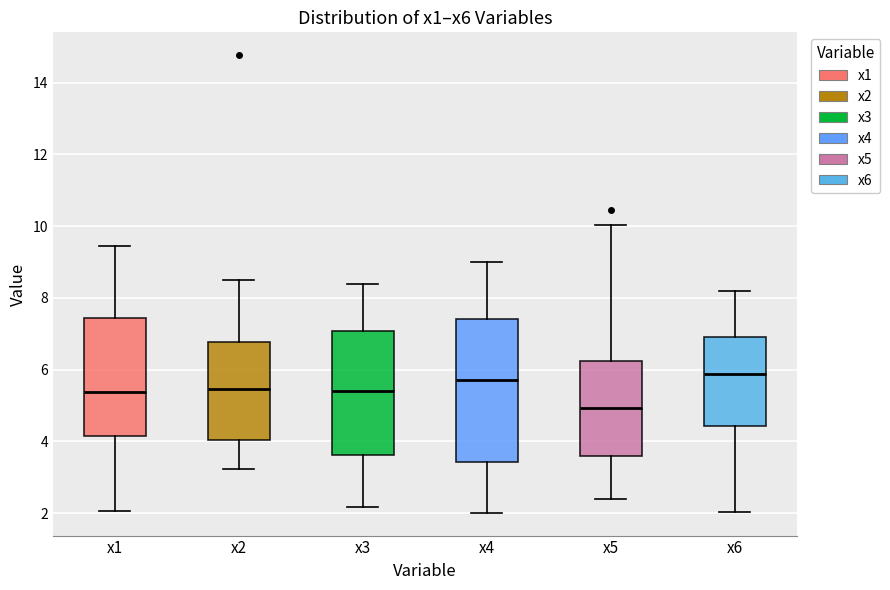

Reading left to right, transcribe this box plot: for each box, give where its median line is, the range the box spans, and where its two whiskers end, as read against the y-axis. The values are not printed on the chart, so give them approximately, as read against the axis.

x1: median 5.4, box 4.2 to 7.4, whiskers 2.0 to 9.4
x2: median 5.4, box 4.0 to 6.8, whiskers 3.2 to 8.6
x3: median 5.4, box 3.6 to 7.0, whiskers 2.2 to 8.4
x4: median 5.8, box 3.4 to 7.4, whiskers 2.0 to 9.0
x5: median 5.0, box 3.6 to 6.2, whiskers 2.4 to 10.0
x6: median 5.8, box 4.4 to 7.0, whiskers 2.0 to 8.2